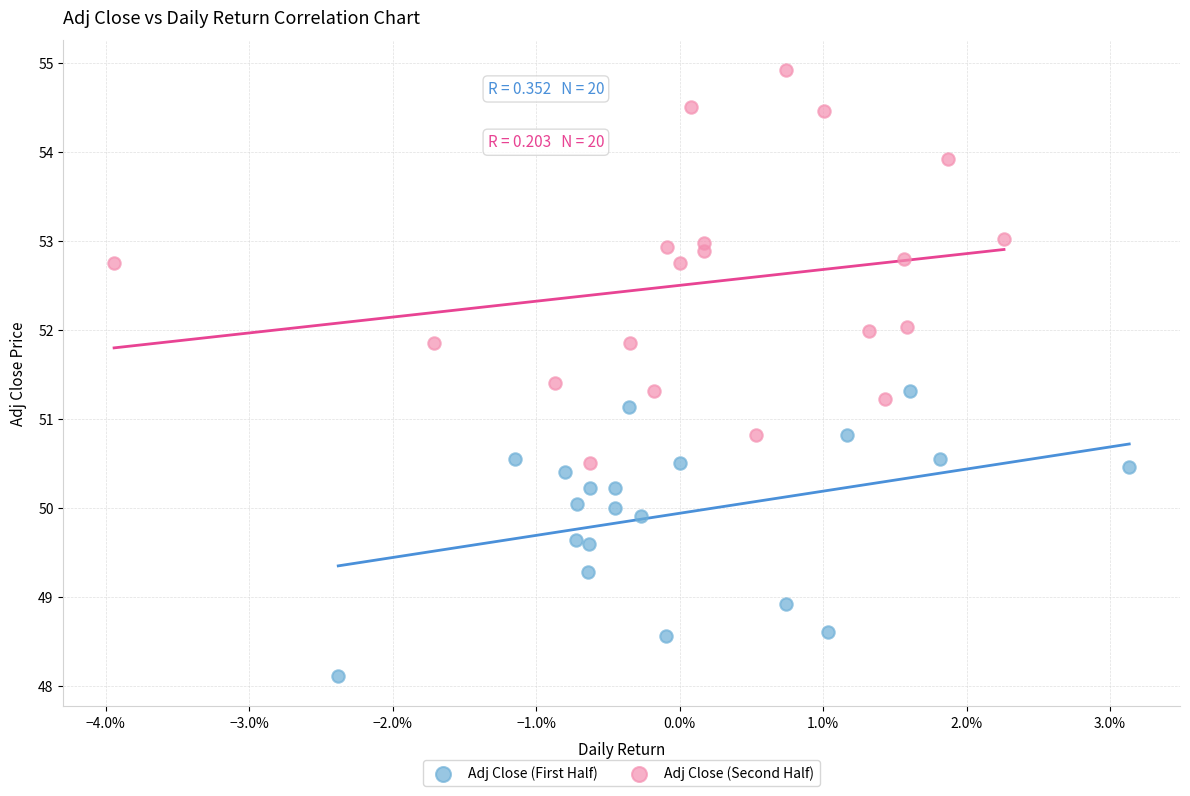

Which series reaches the maximum Y coordinate?

Adj Close (Second Half)